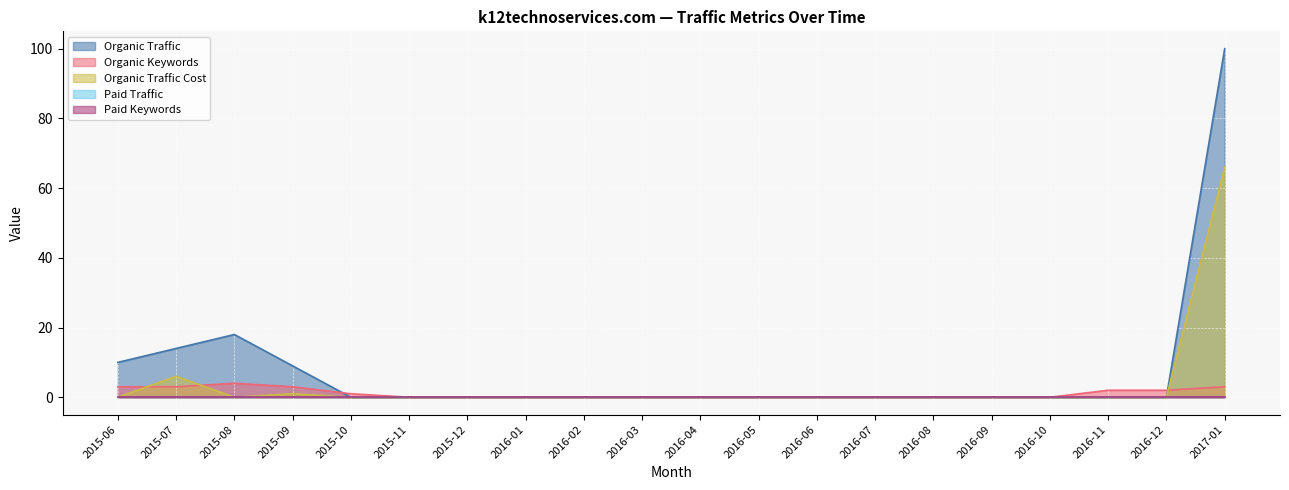

Where is the first local maximum for Organic Keywords?

2015-08